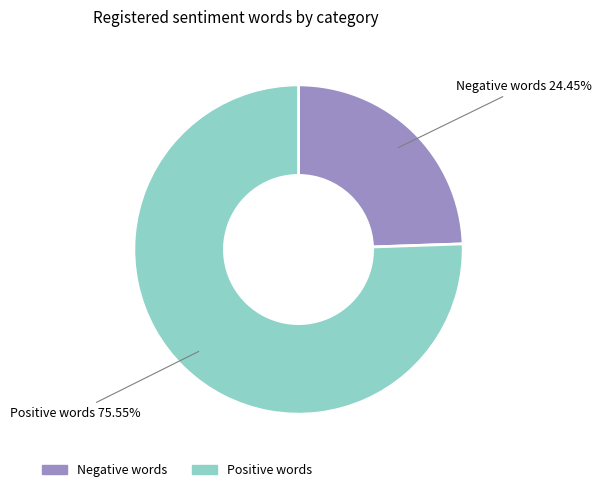

How many slices are in this pie chart?

2